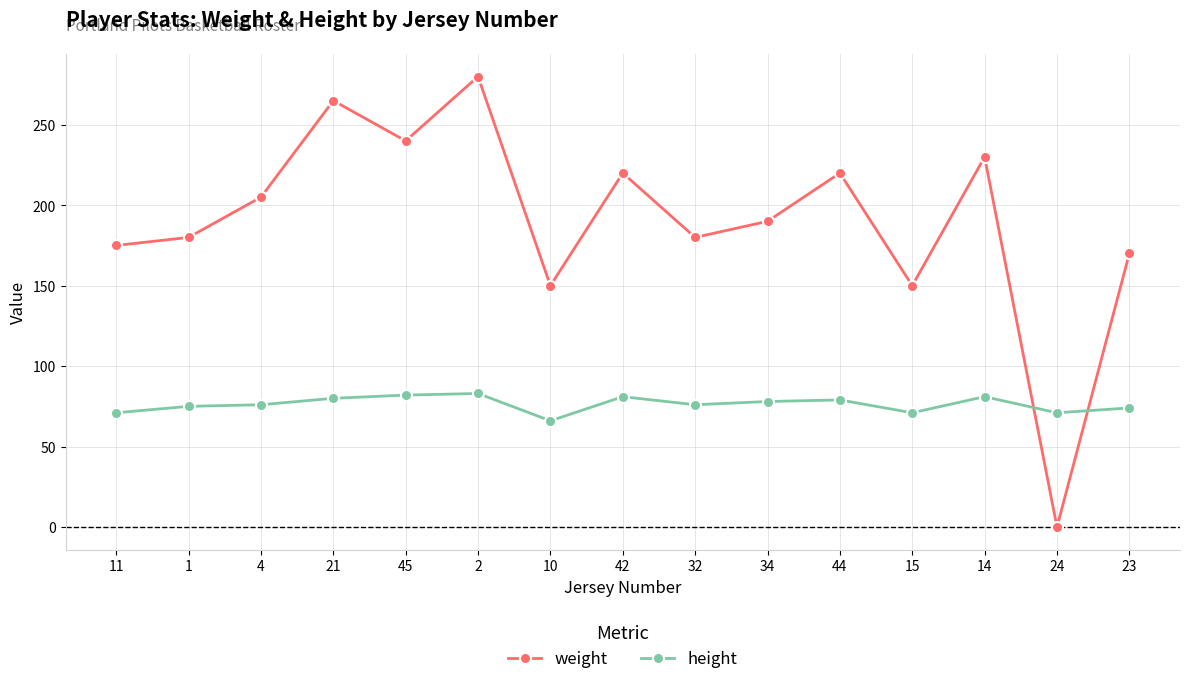

How many series are shown in this chart?

2